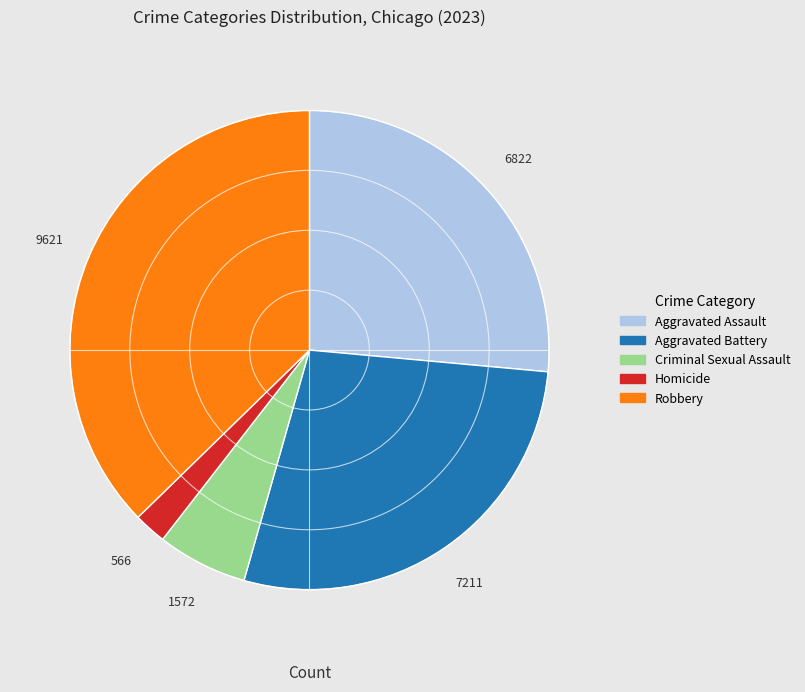

Does any single category account for the majority?

No